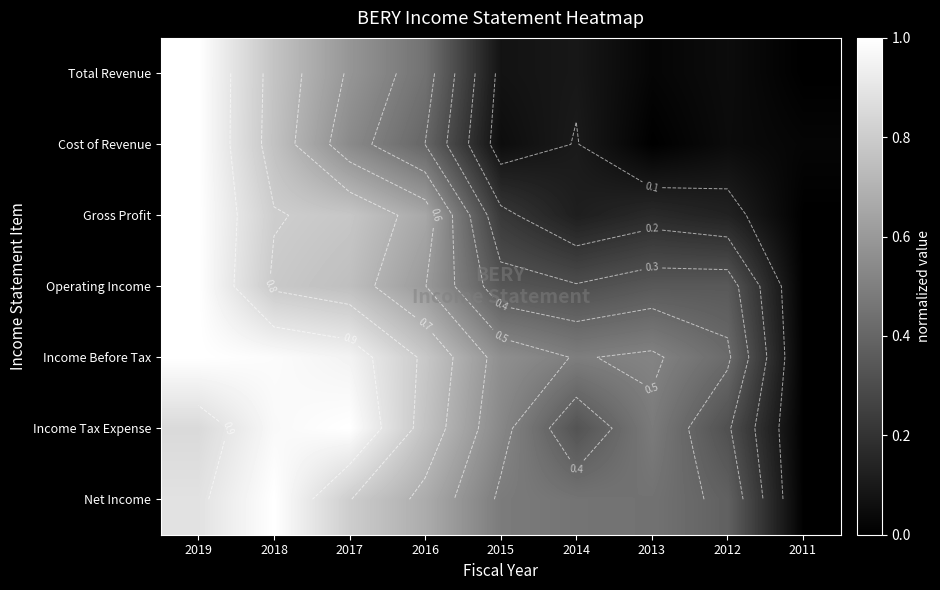

At how many categories does at least one series exceed 0?

9